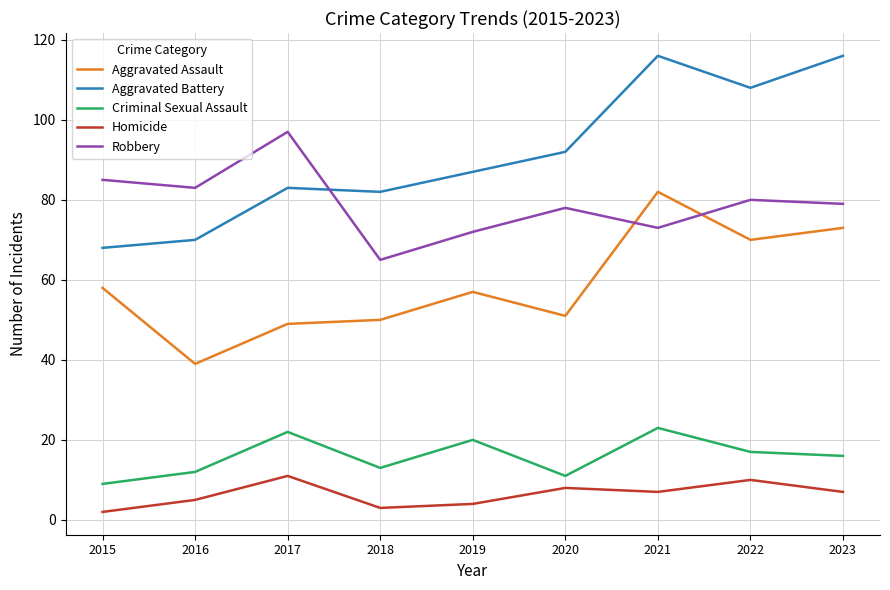

How many categories are shown in the chart?

9